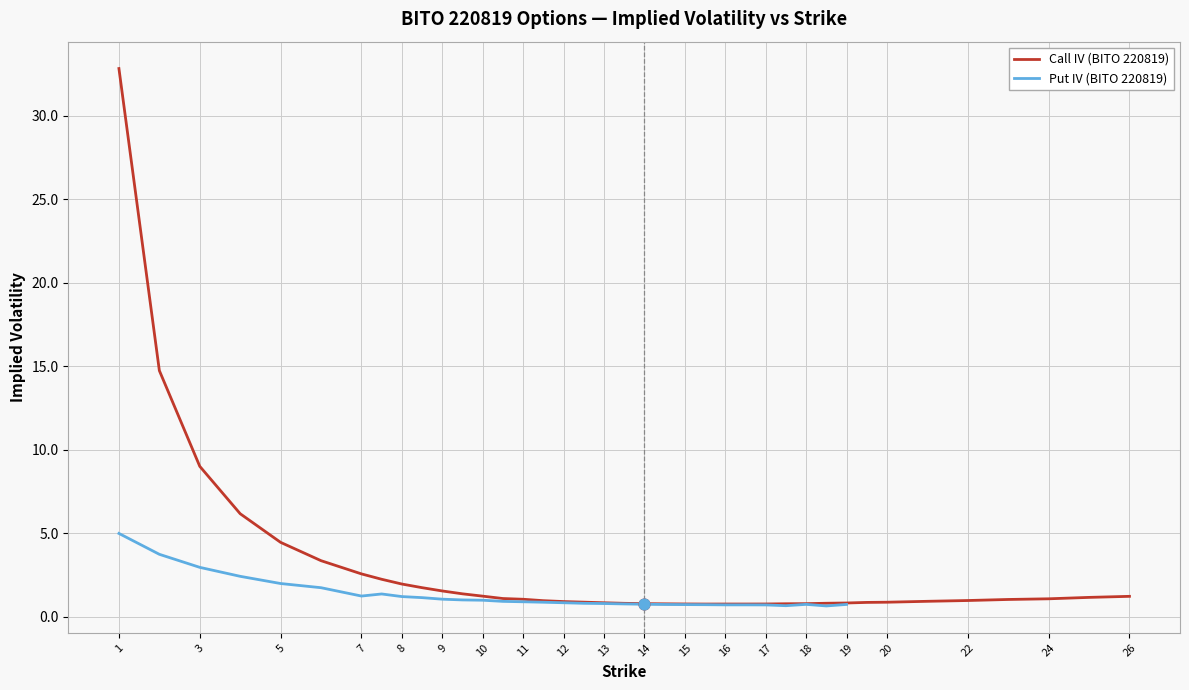

At how many categories does at least one series exceed 6?

4